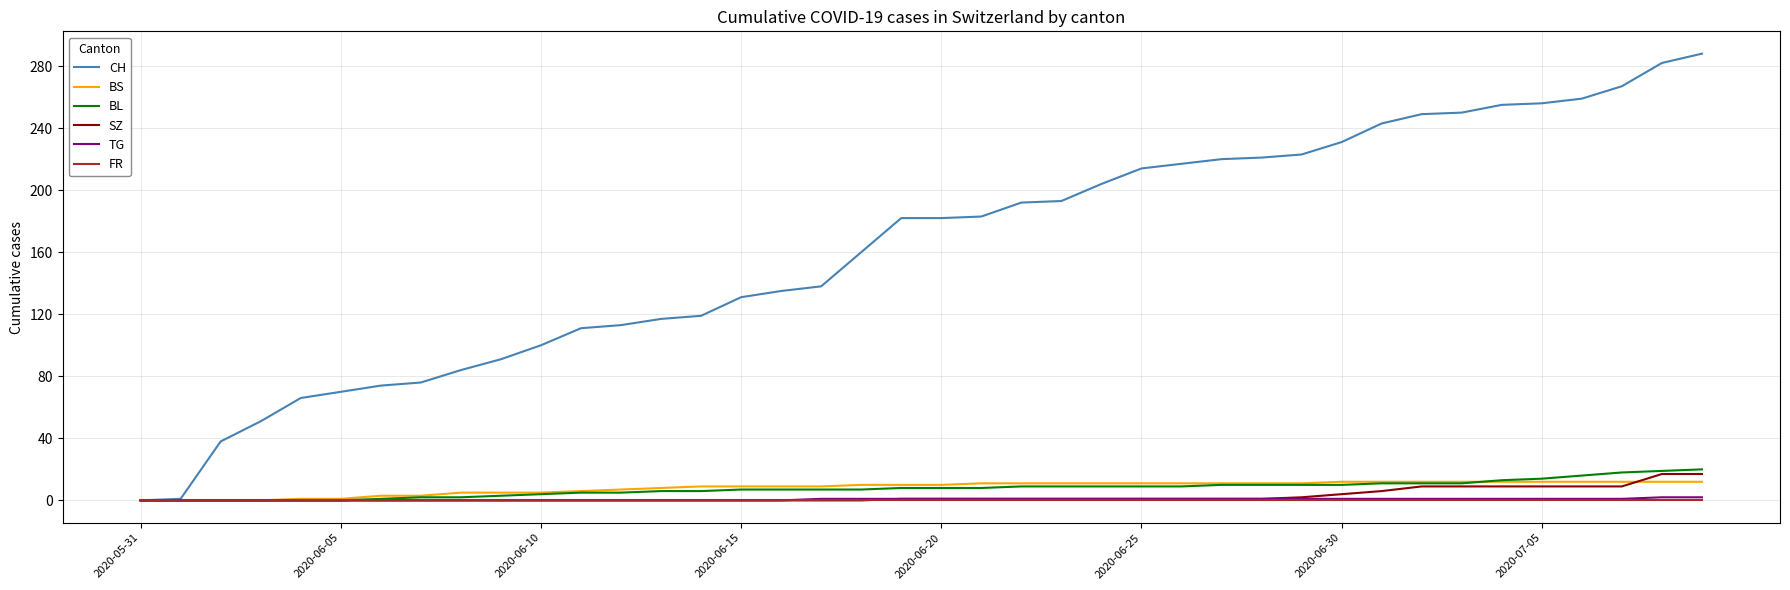

What is the highest value of the BS series?

12